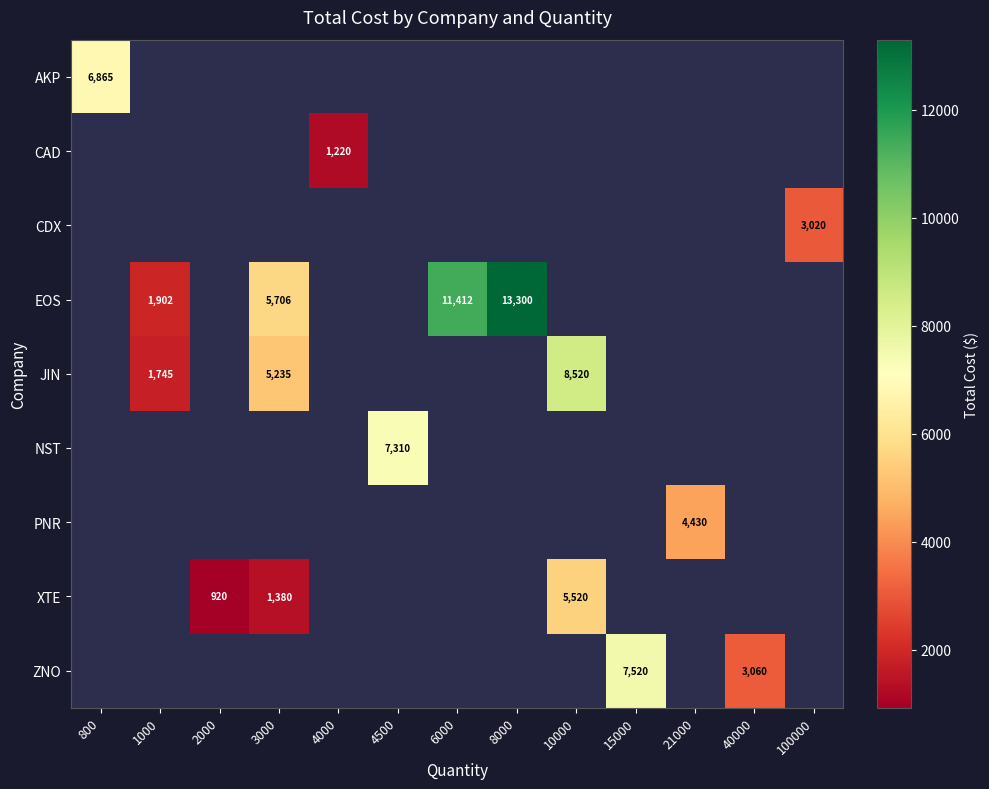

Which label corresponds to the smallest value in the chart?

2000